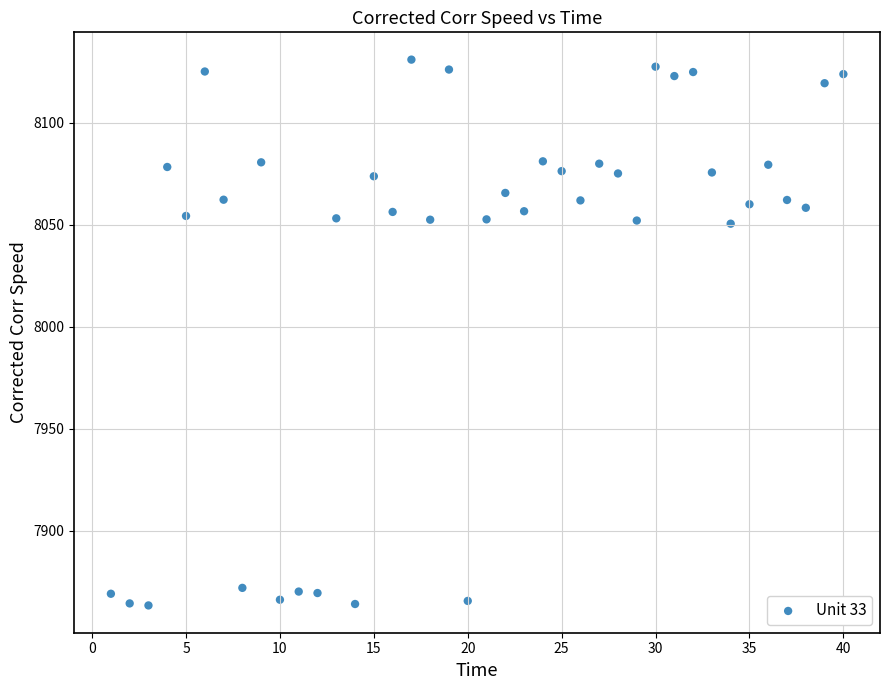

What is the range of X values (max minus min)?

39.0